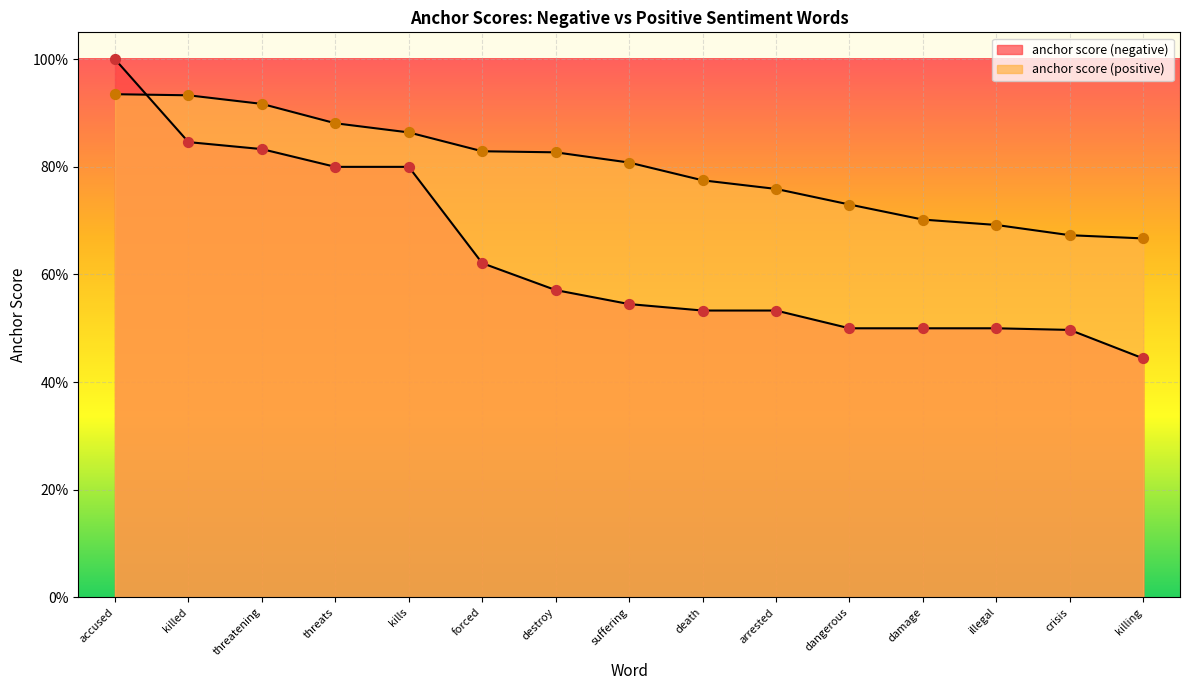

Which series has the largest total across all categories?

anchor score (positive)